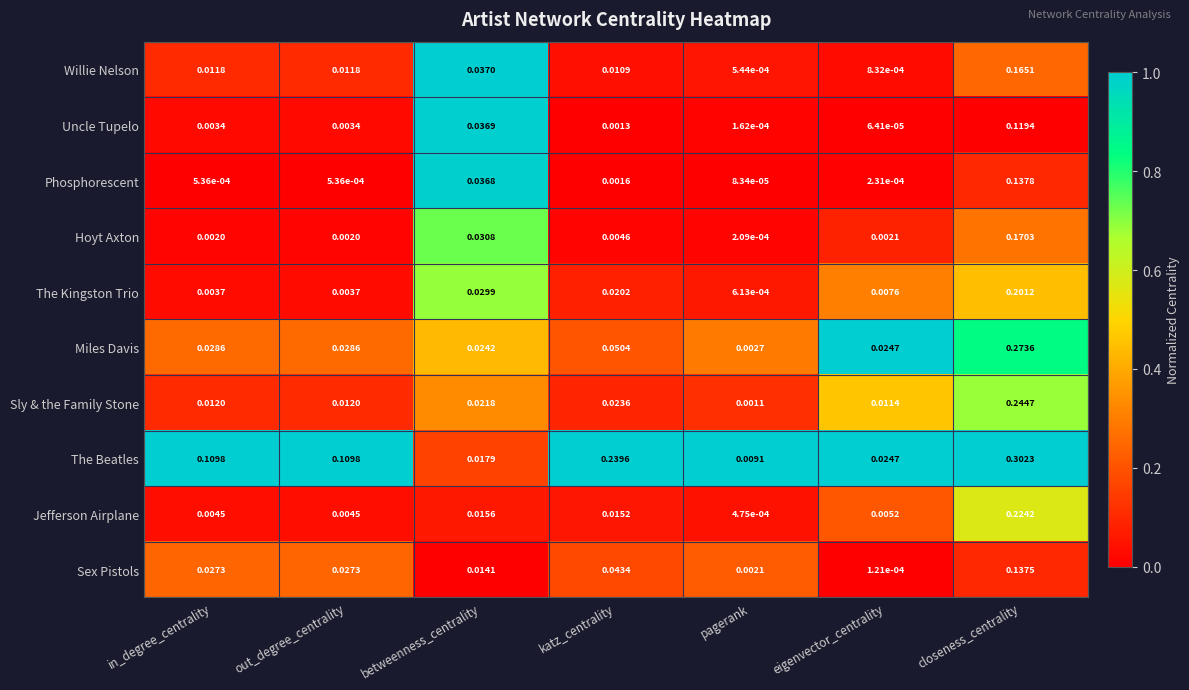

List the series in order of their peak value, lowest first.

Uncle Tupelo, Sex Pistols, Phosphorescent, Willie Nelson, Hoyt Axton, The Kingston Trio, Jefferson Airplane, Sly & the Family Stone, Miles Davis, The Beatles